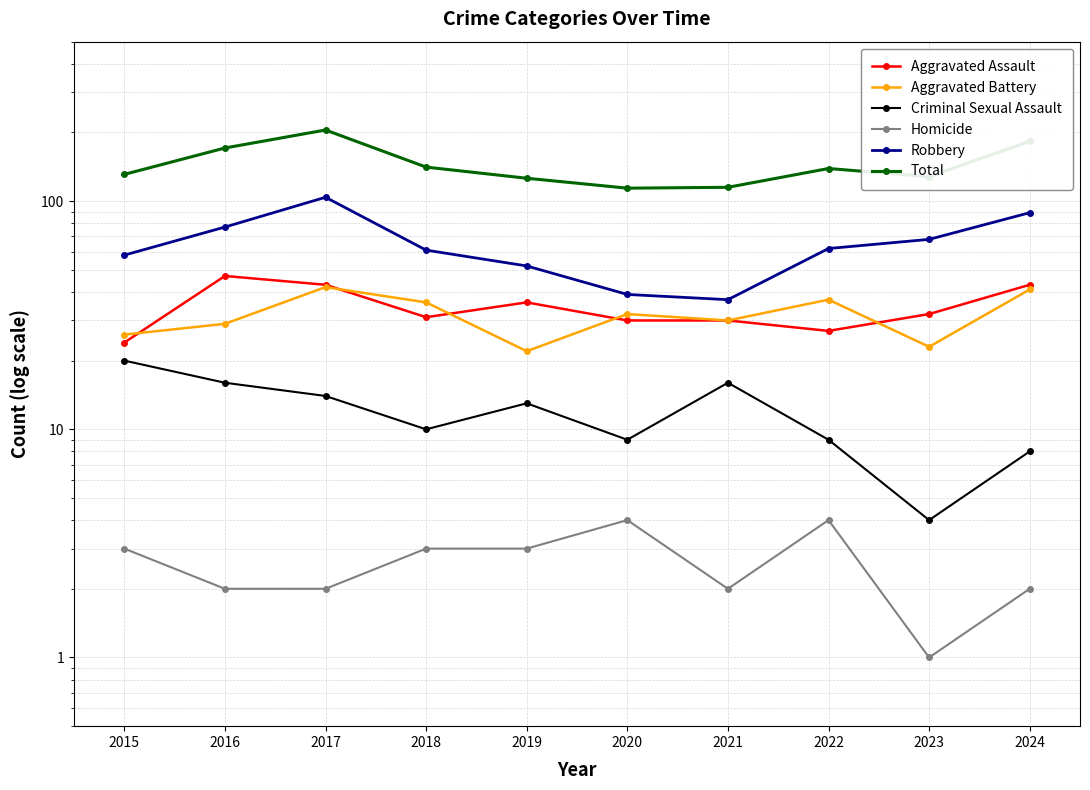

Rank the categories by Homicide value from lowest to highest.

2023, 2016, 2017, 2021, 2024, 2015, 2018, 2019, 2020, 2022